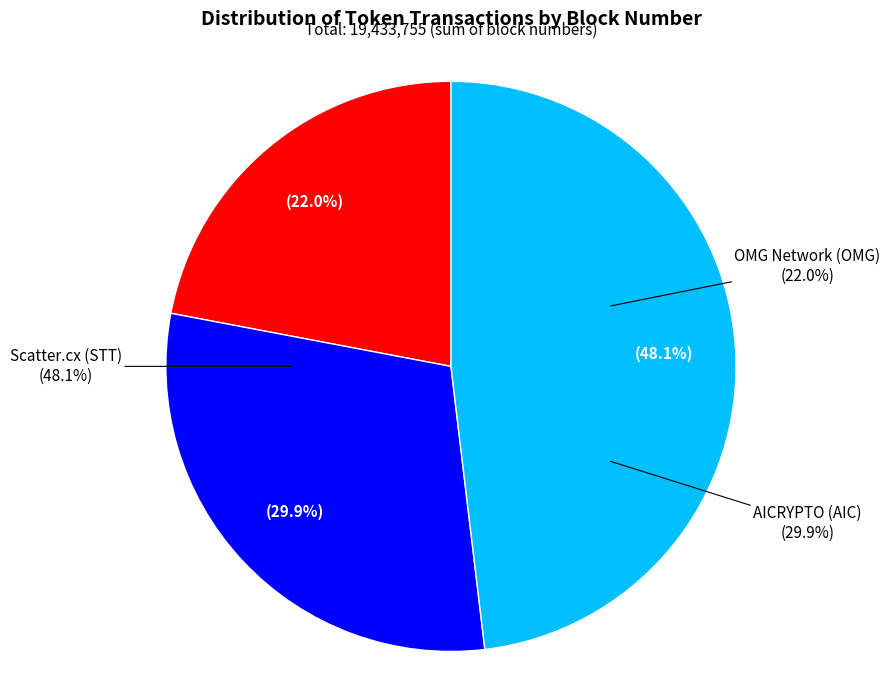

Is it true that Scatter.cx (STT) is 48% of the pie?

True